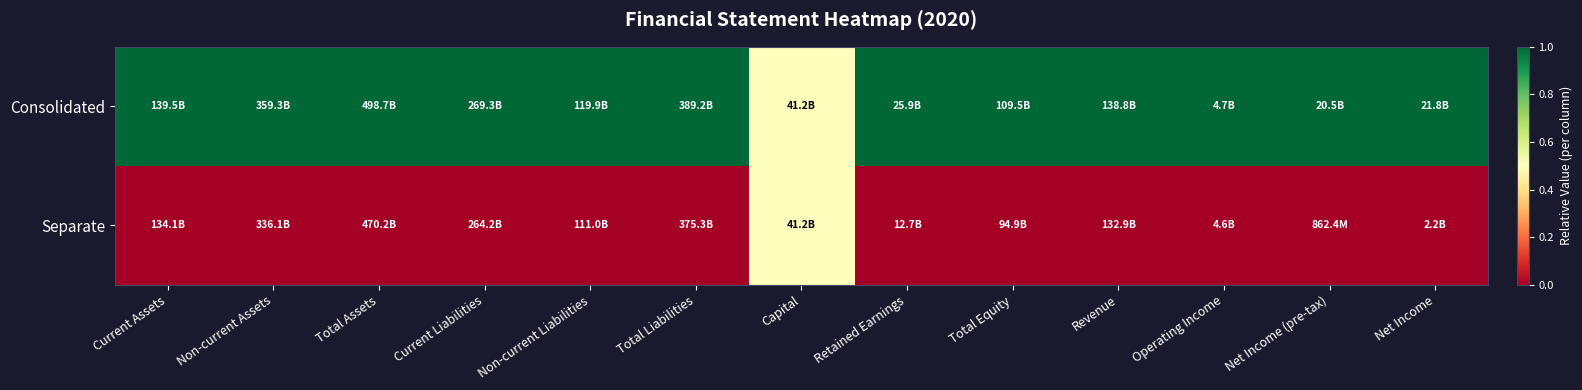

Rank the series at Net Income from highest to lowest value.

Consolidated, Separate